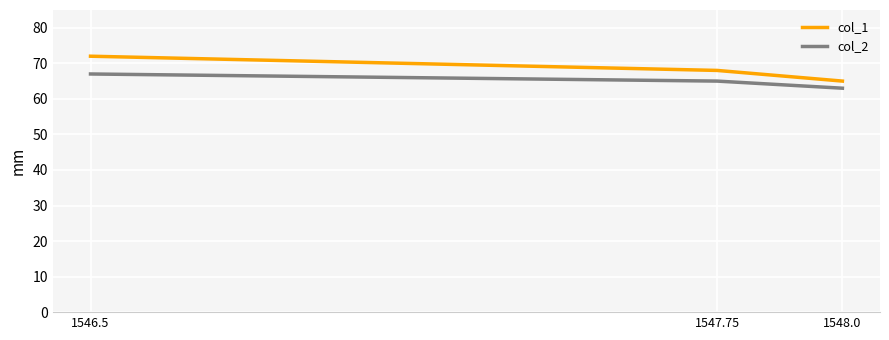

What is the sum of all col_1 values?

205